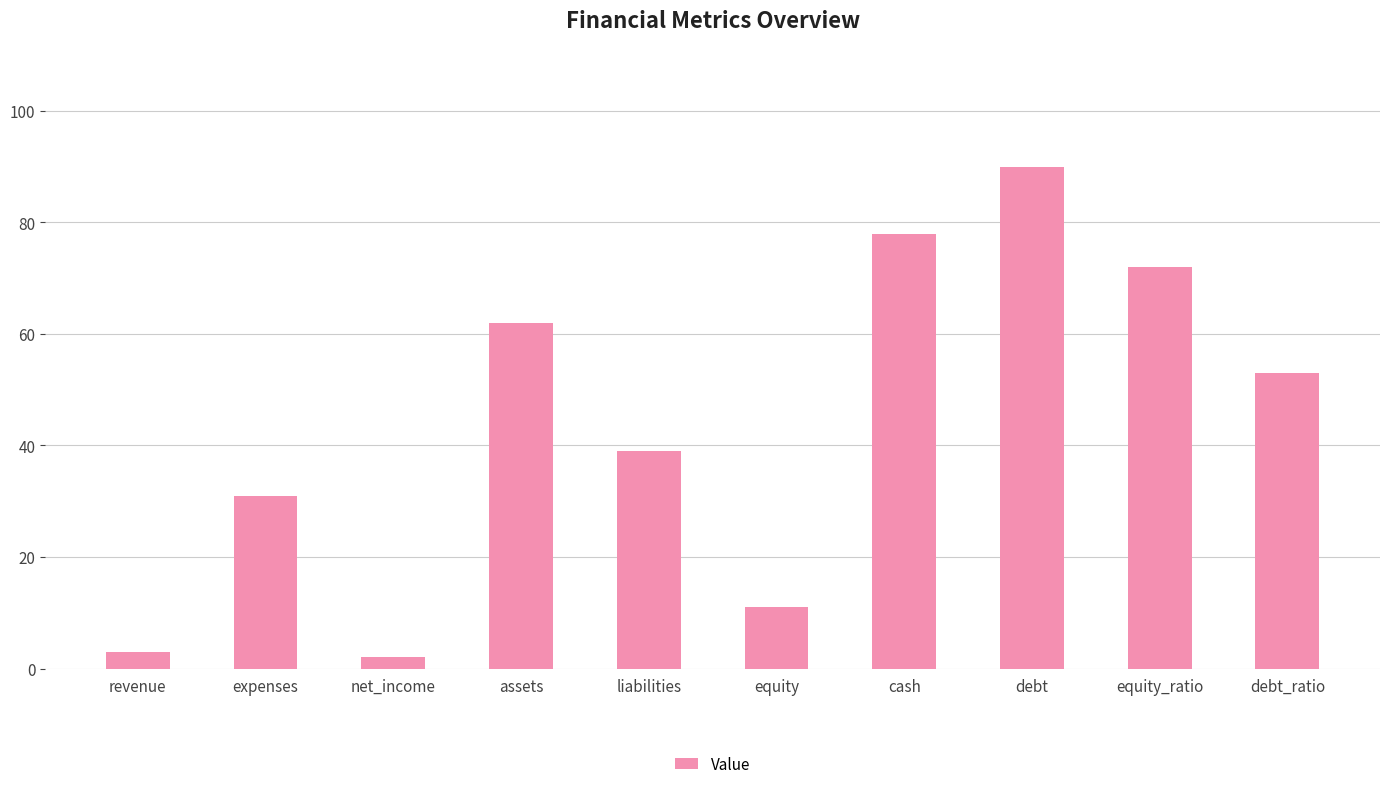

What is the value of the 3rd bar from the left?

2